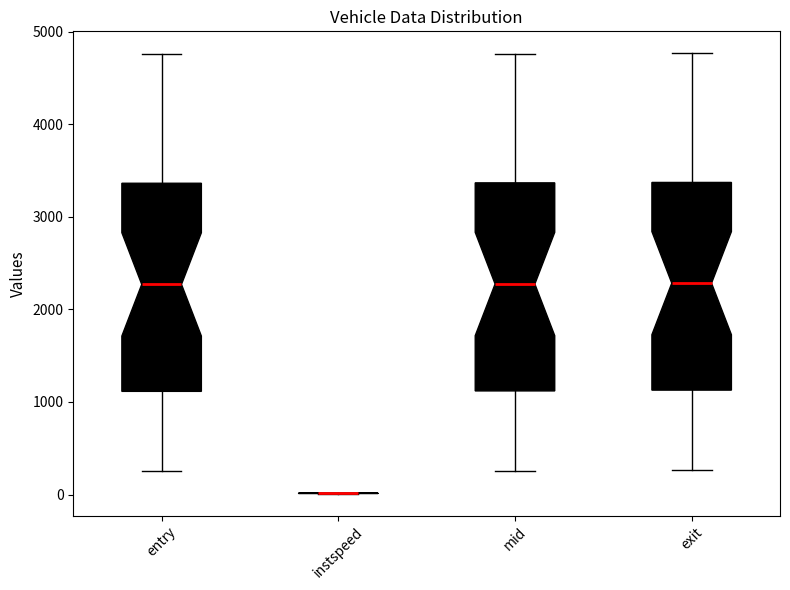

Where is the upper edge of the box for entry on the y-axis? The values are not printed on the chart, so give them approximately, as read against the axis.

3400